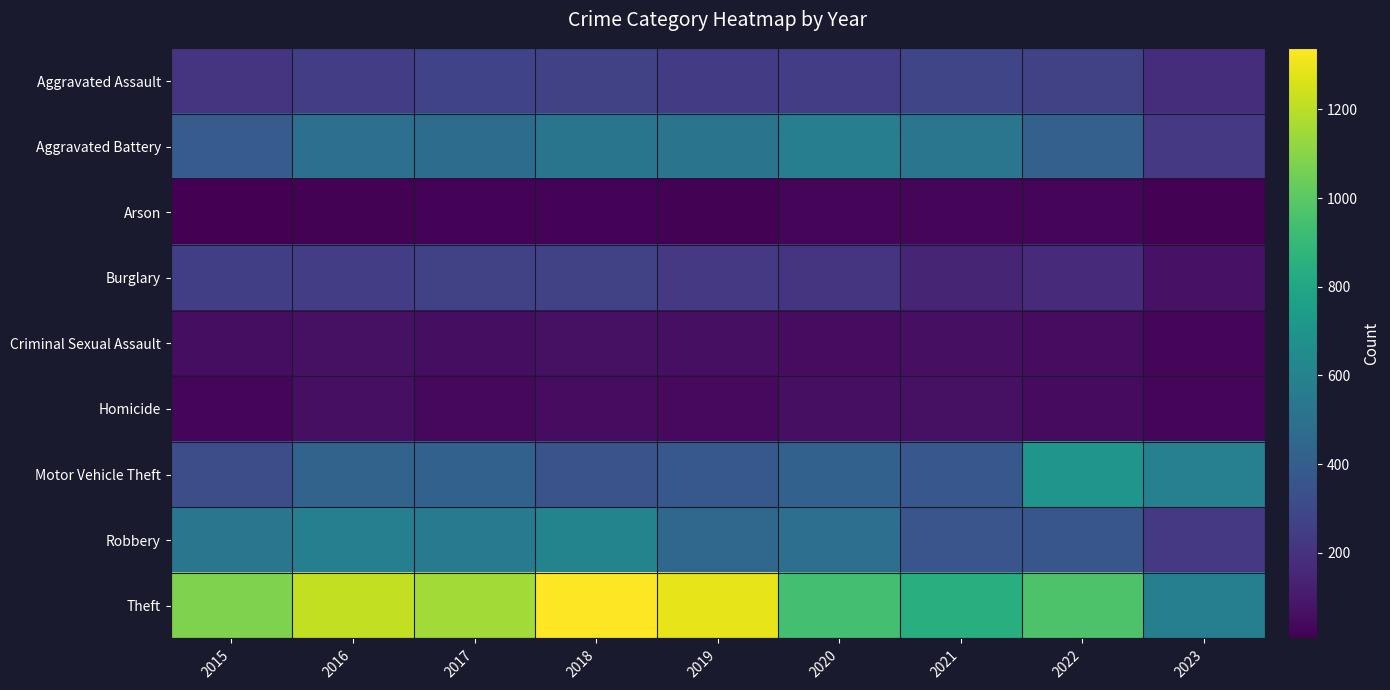

Reading left to right, list all the values displayed in this chart.

Aggravated Assault: 2015=210	2016=250	2017=276	2018=265	2019=238	2020=249	2021=284	2022=267	2023=181
Aggravated Battery: 2015=387	2016=492	2017=480	2018=522	2019=521	2020=575	2021=531	2022=416	2023=226
Arson: 2015=7	2016=15	2017=18	2018=19	2019=17	2020=26	2021=29	2022=24	2023=13
Burglary: 2015=256	2016=250	2017=264	2018=269	2019=229	2020=207	2021=147	2022=170	2023=72
Criminal Sexual Assault: 2015=58	2016=69	2017=55	2018=65	2019=60	2020=51	2021=64	2022=49	2023=29
Homicide: 2015=32	2016=59	2017=37	2018=49	2019=40	2020=63	2021=69	2022=47	2023=32
Motor Vehicle Theft: 2015=321	2016=429	2017=419	2018=350	2019=376	2020=418	2021=369	2022=707	2023=589
Robbery: 2015=527	2016=579	2017=553	2018=608	2019=458	2020=491	2021=356	2022=363	2023=229
Theft: 2015=1079	2016=1218	2017=1155	2018=1338	2019=1287	2020=938	2021=839	2022=968	2023=583